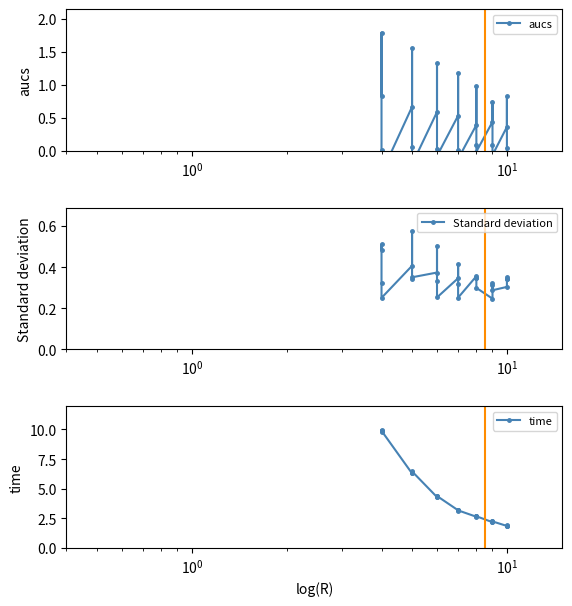

Reading left to right, what are all the values shown in this chart?

aucs: 0.8	1.8	0.0	-0.3	0.7	1.6	0.1	-0.2	0.6	1.3	0.0	-0.1	0.5	1.2	0.0	-0.1	0.4	1.0	0.1	-0.0	0.4	0.7	0.1	-0.1	0.4	0.8	0.1	-0.1
Standard deviation: 0.5	0.5	0.3	0.3	0.4	0.6	0.3	0.4	0.4	0.5	0.3	0.3	0.3	0.4	0.3	0.3	0.4	0.3	0.3	0.3	0.2	0.3	0.3	0.3	0.3	0.3	0.3	0.4
time: 9.8	10.0	9.8	9.9	6.3	6.4	6.3	6.5	4.3	4.4	4.3	4.4	3.2	3.2	3.1	3.2	2.6	2.7	2.7	2.7	2.2	2.2	2.2	2.2	1.9	1.9	1.9	1.9